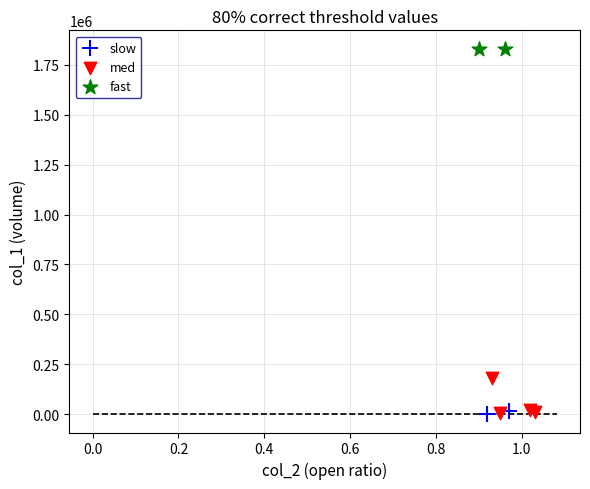

What are all the series names shown in the legend?

slow, med, fast